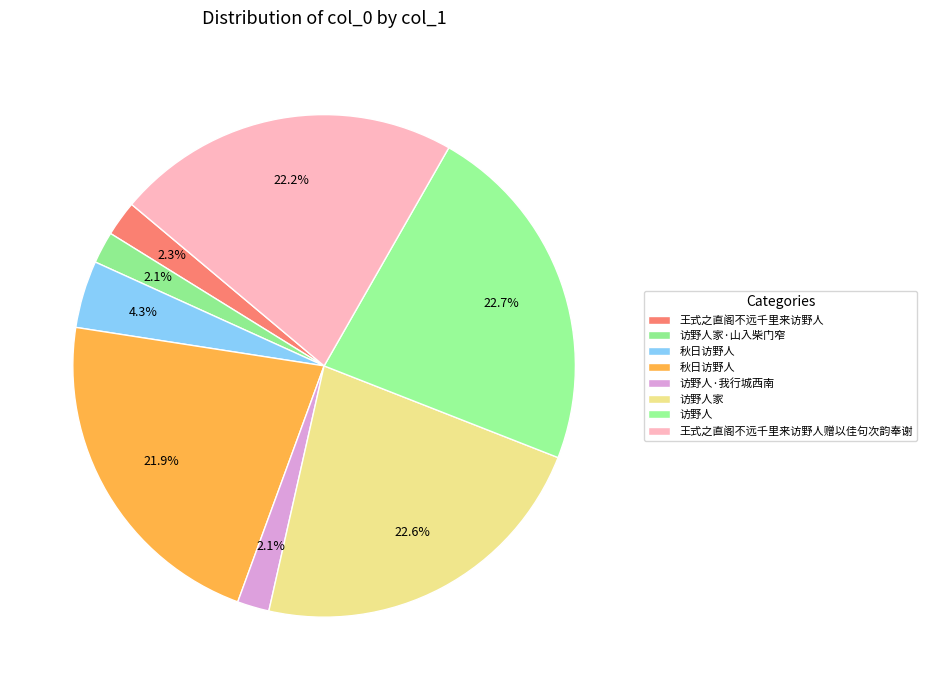

How many segments does this pie chart have?

8